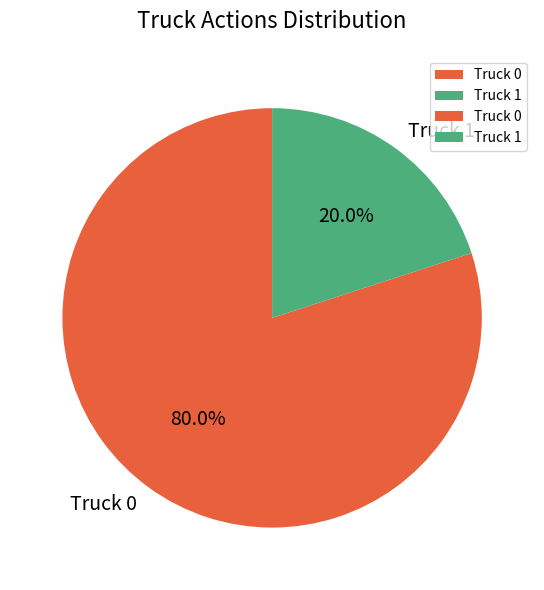

Which slice is the largest?

Truck 0